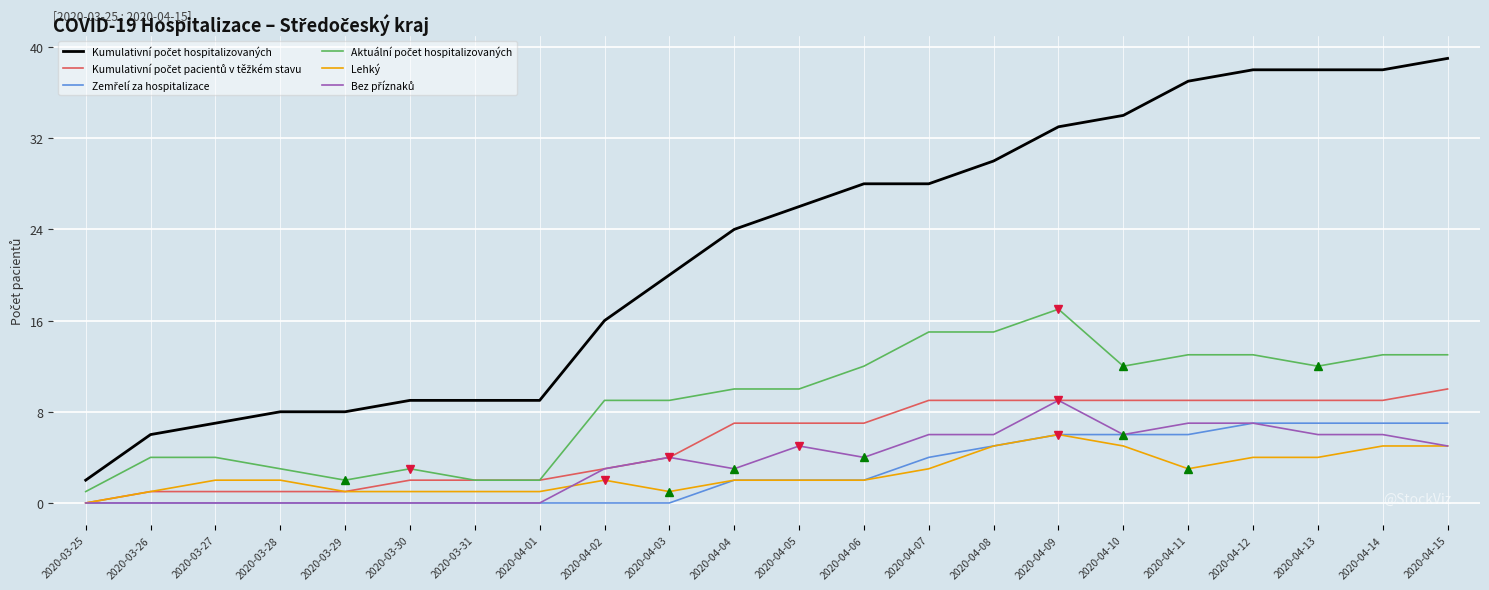

What is the difference between the highest and lowest values at 2020-04-01?

9